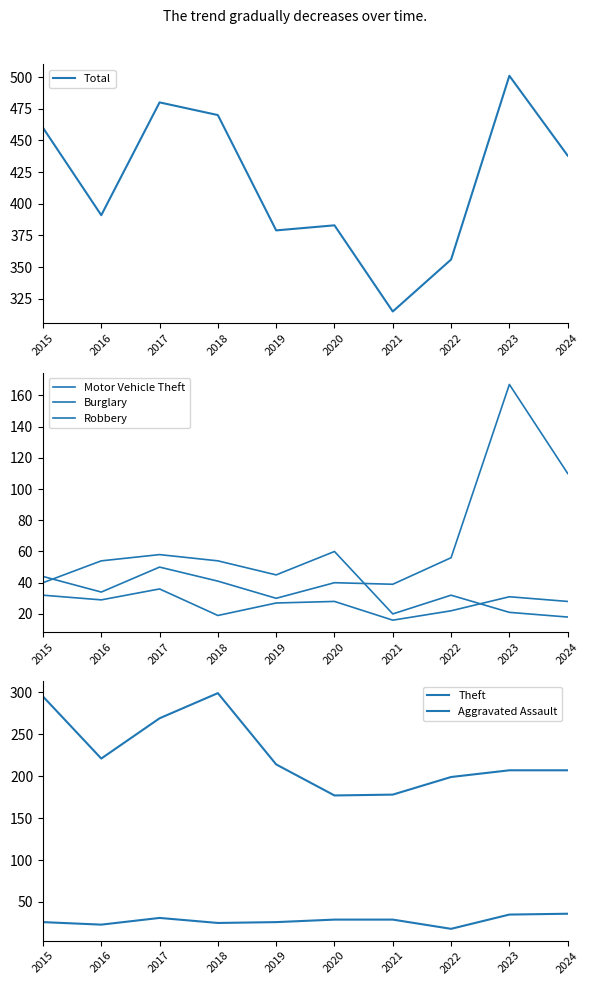

What is the value of the Motor Vehicle Theft point at the 1st from the left?

44